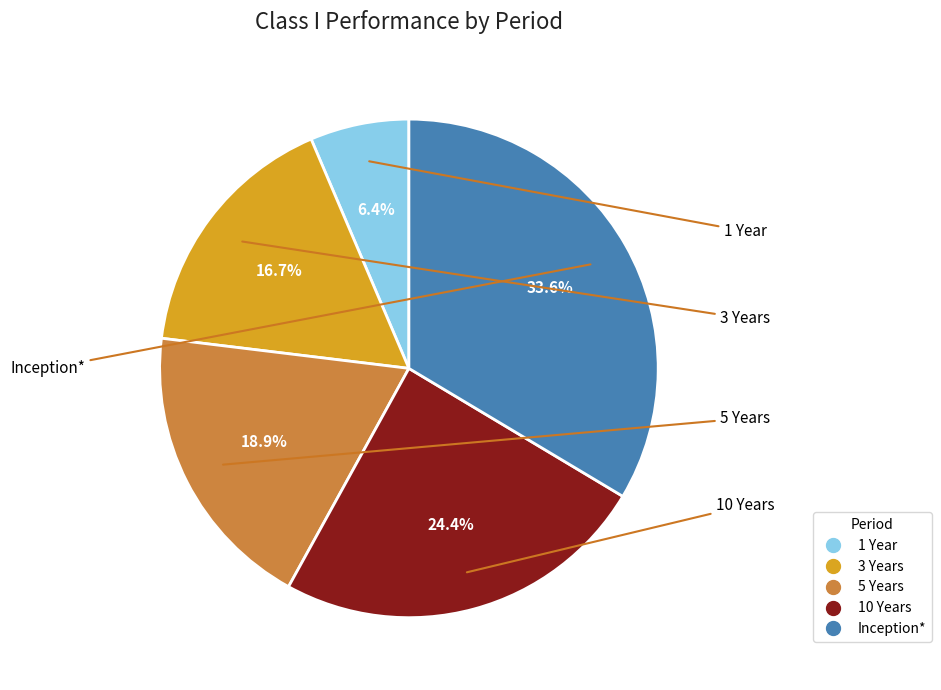

How much of the chart is everything except 1 Year?

93.6%